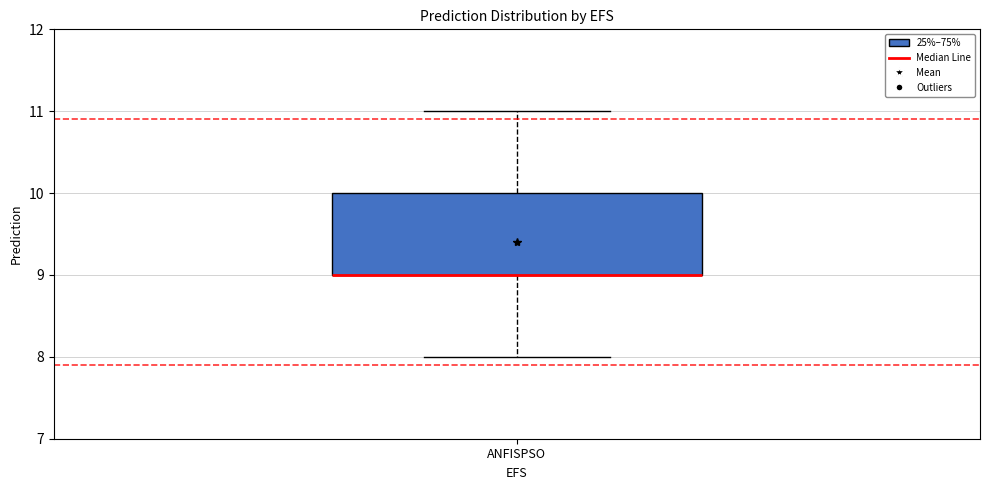

Read this box plot against the y-axis: the position of the median line, the range covered by the box, and the ends of both whiskers. The values are not printed on the chart, so give them approximately, as read against the axis.

median 9 (drawn on the box's lower edge), box 9 to 10, whiskers 8 to 11